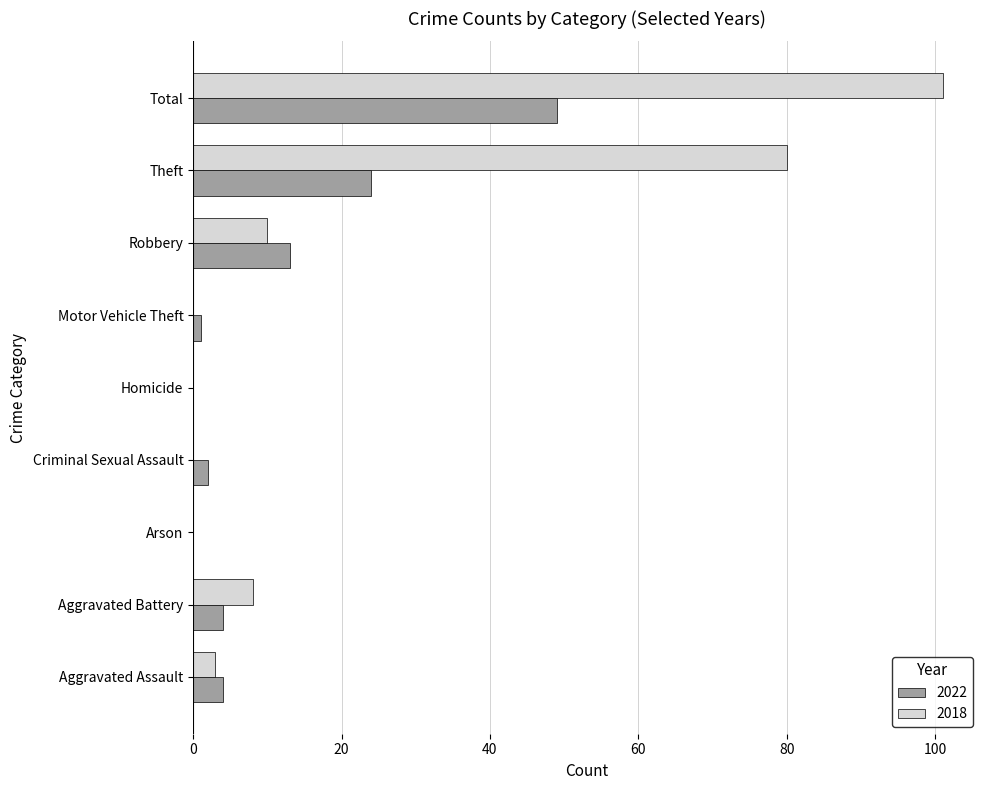

What is the average value of the 2022 series?

11